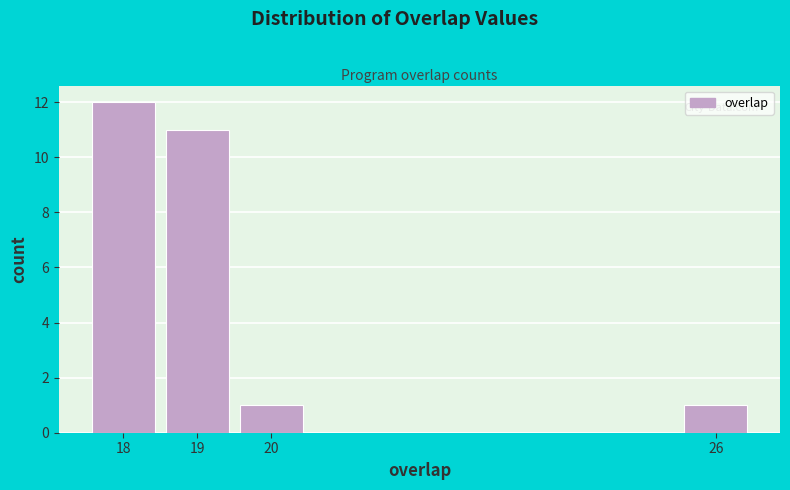

Reading left to right, list every bar in this chart as the range it spans on the x-axis followed by its height. The values are not printed on the chart, so give them approximately, as read against the axis.

17.5 to 18.5: 12
18.5 to 19.5: 11
19.5 to 20.5: 1
20.5 to 21.5: 0
21.5 to 22.5: 0
22.5 to 23.5: 0
23.5 to 24.5: 0
24.5 to 25.5: 0
25.5 to 26.5: 1